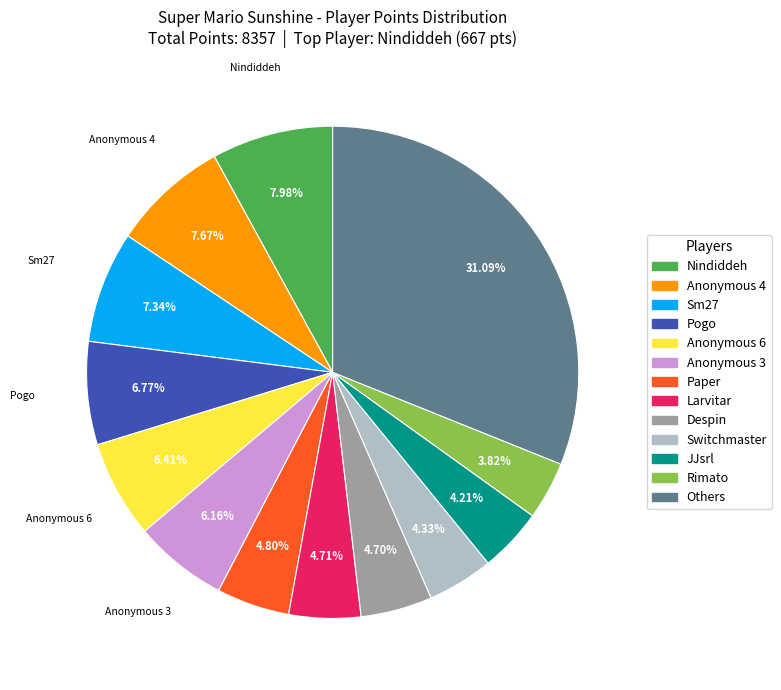

How many slices are in this pie chart?

13